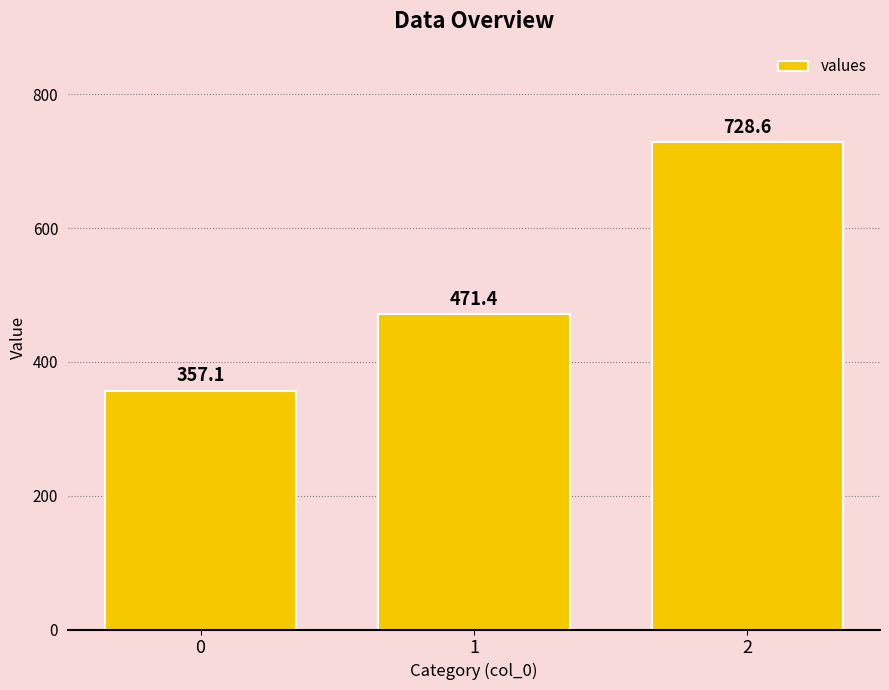

Approximately how many times larger is the value at 2 compared to 0?

2.0